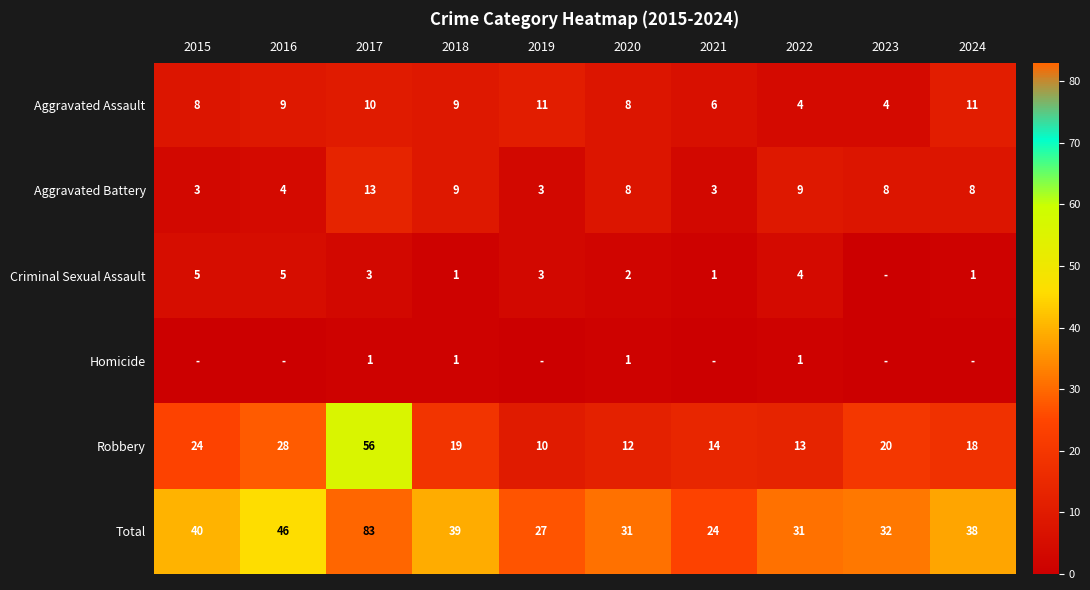

What value does the Aggravated Assault series have at 2020?

8